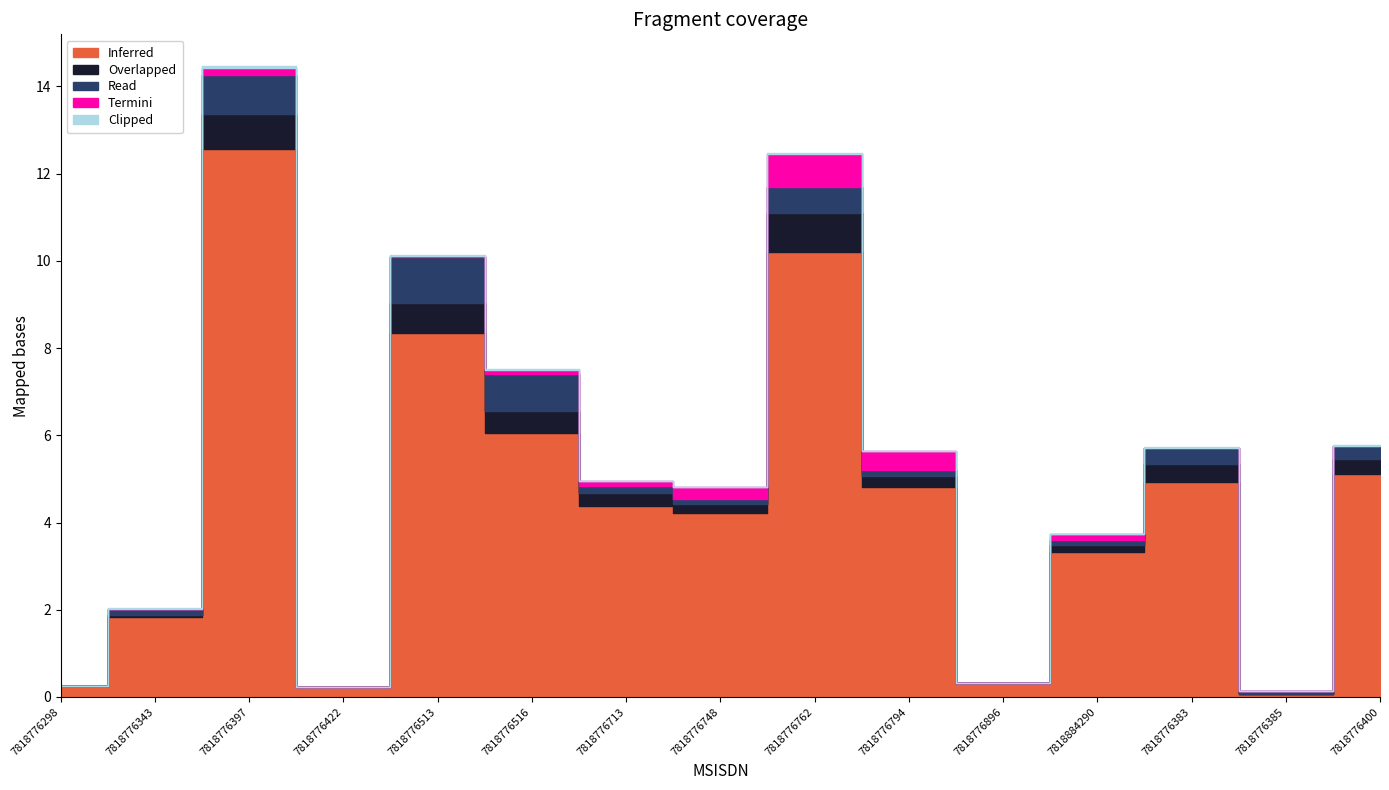

At which category does Grand Total reach its first local valley?

7818776422